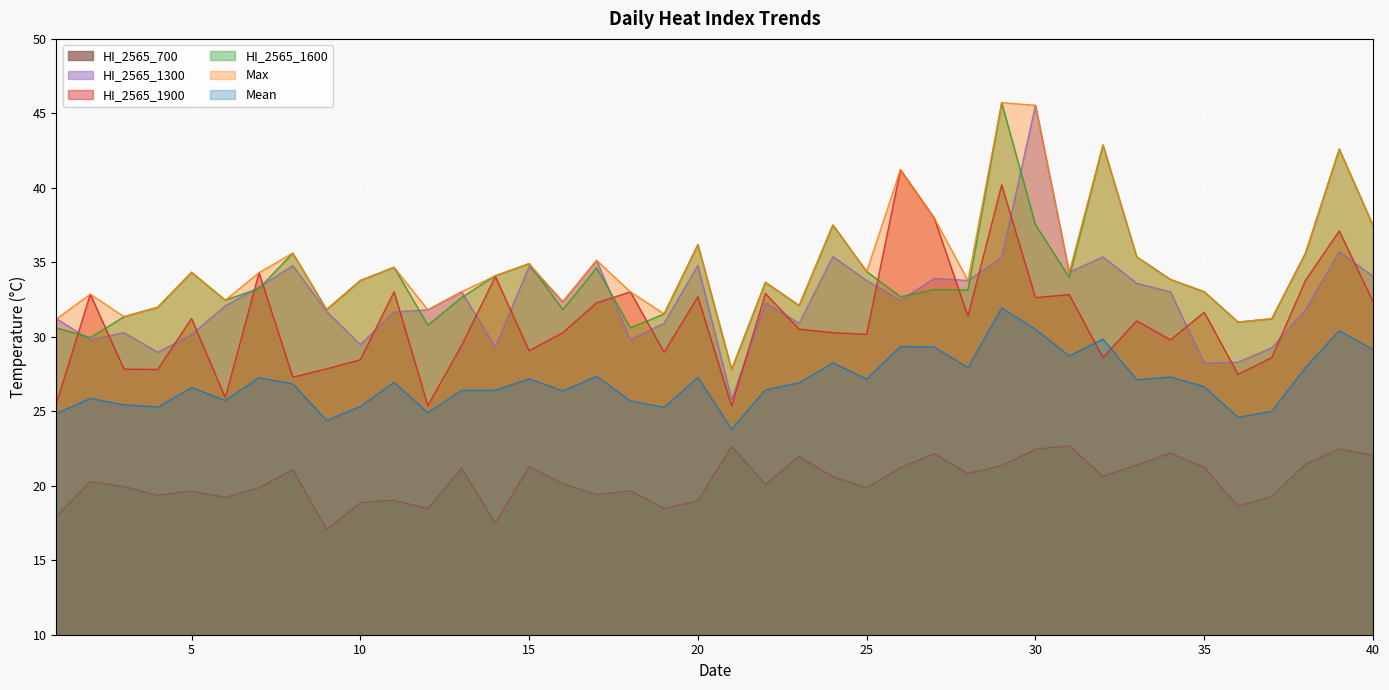

The value of Max at 2 is 32.9. True or false?

True